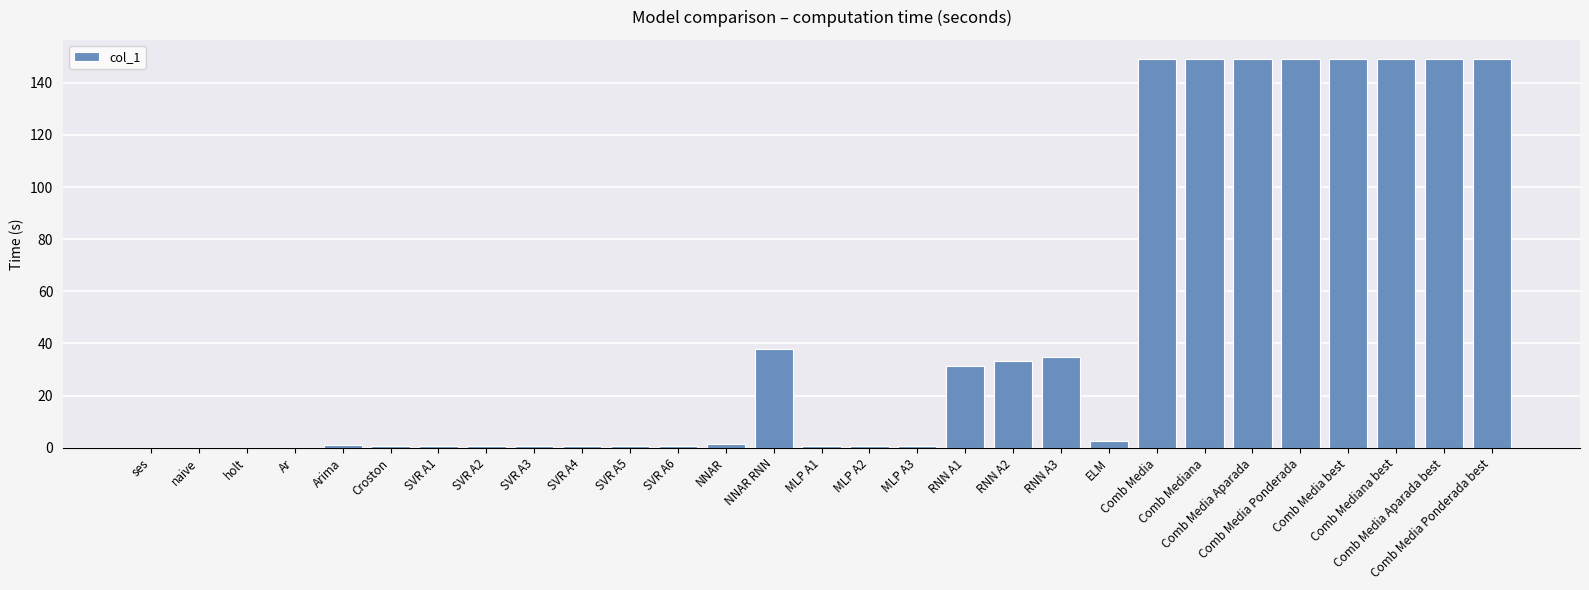

What is the approximate value at Comb Mediana best?

149.0